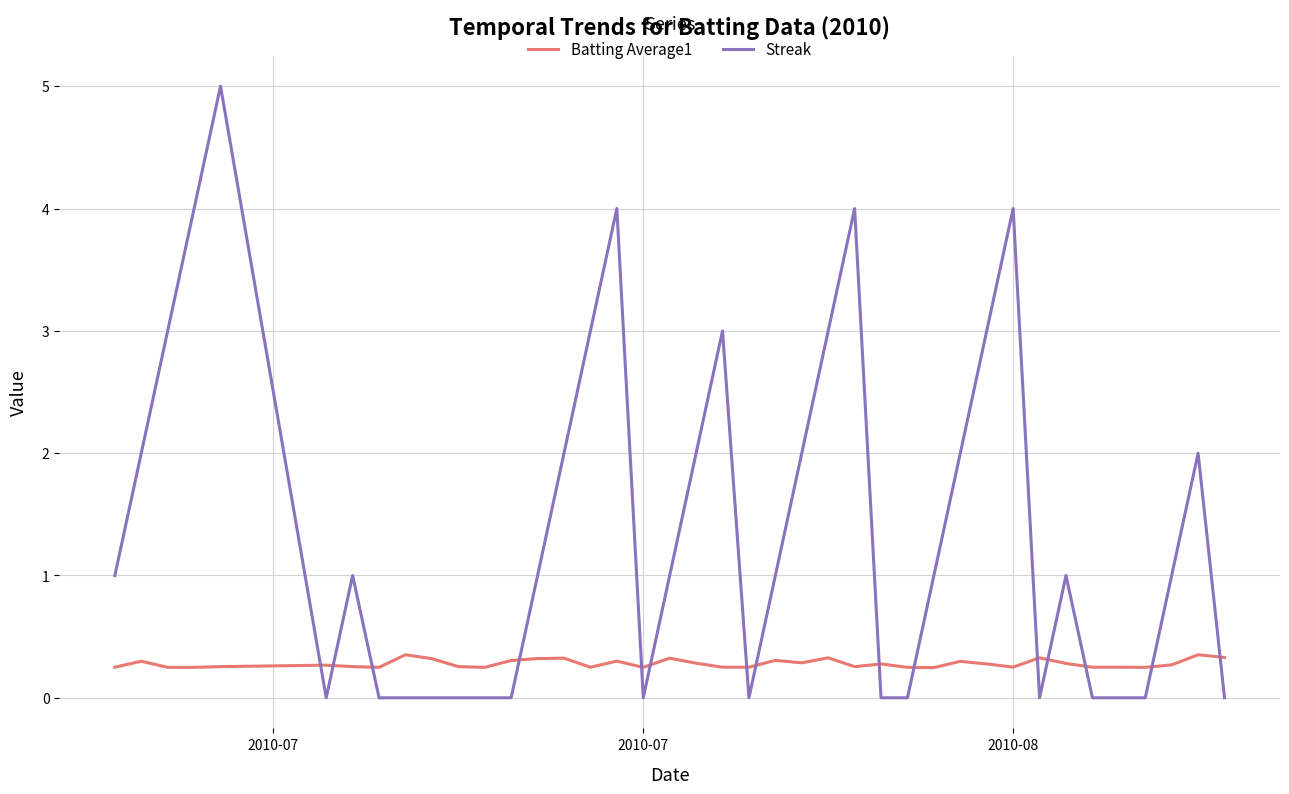

What is the maximum value shown in the chart?

5.0